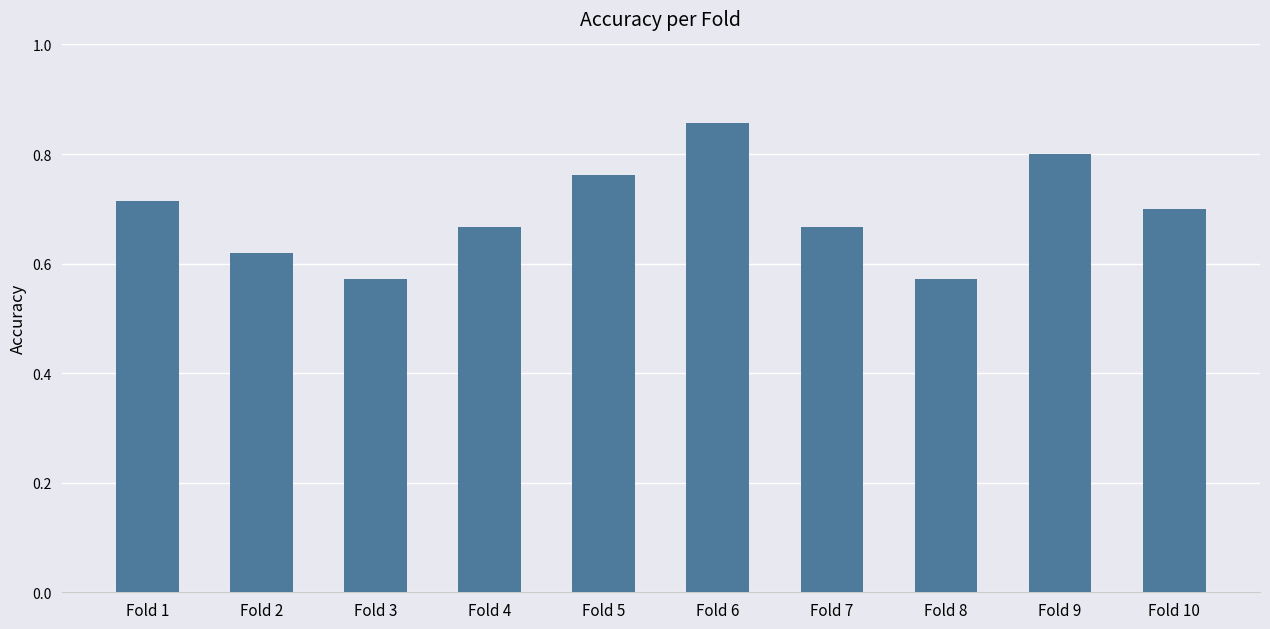

What is the sum of all values?

6.9